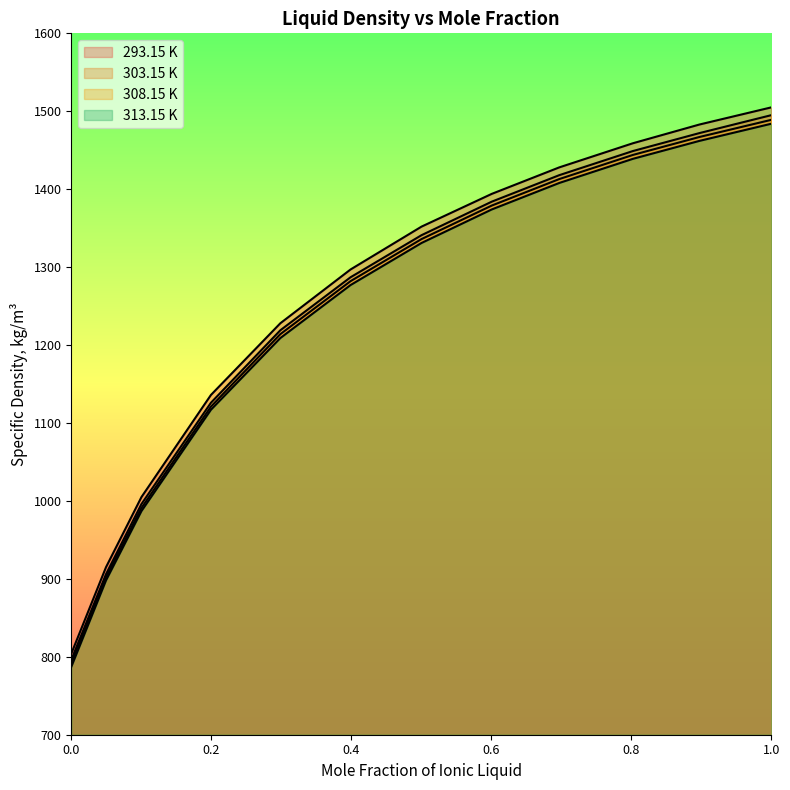

Does the chart have visible grid lines?

No